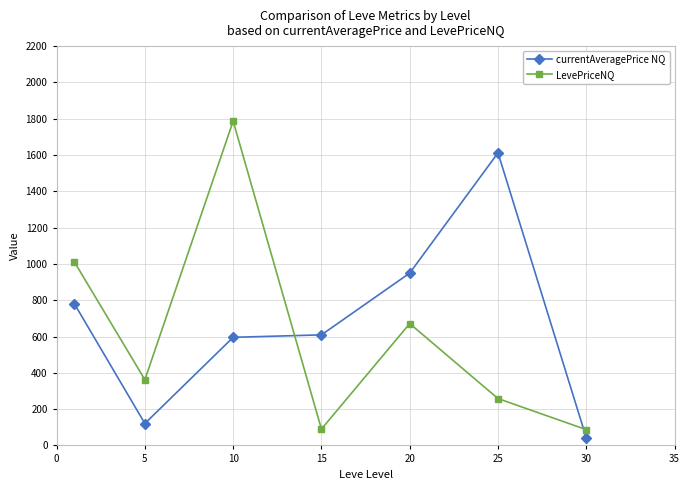

How many data points does each series have?

7